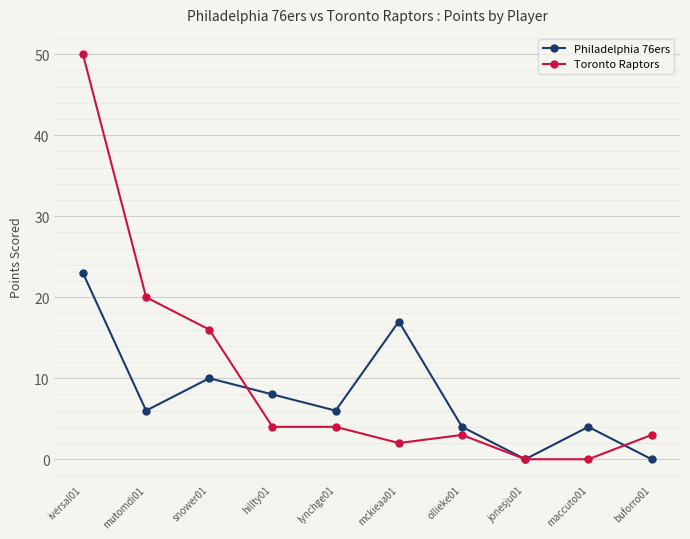

What is the approximate value of Toronto Raptors at iversal01?

50